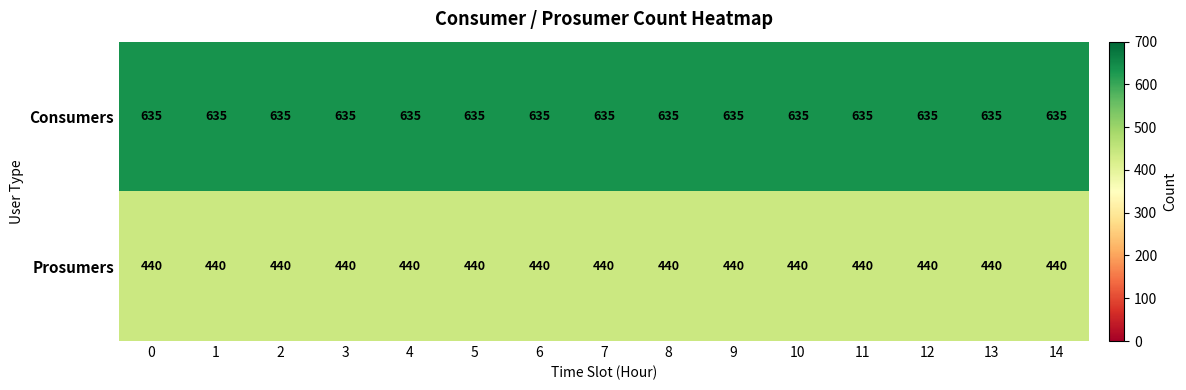

At how many categories does at least one series exceed 508?

15